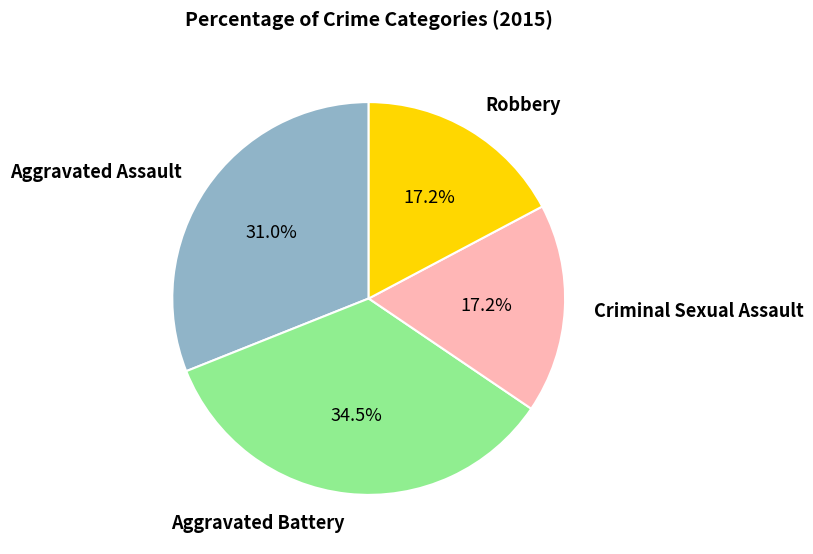

Is there a majority slice in this chart?

No